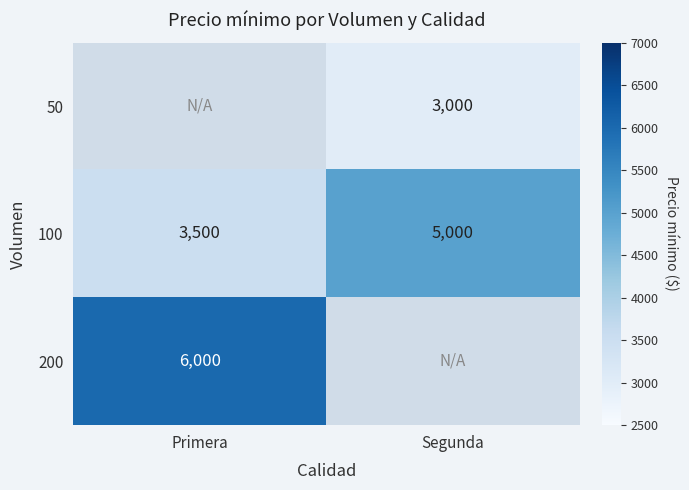

Count the number of data series in this chart.

3